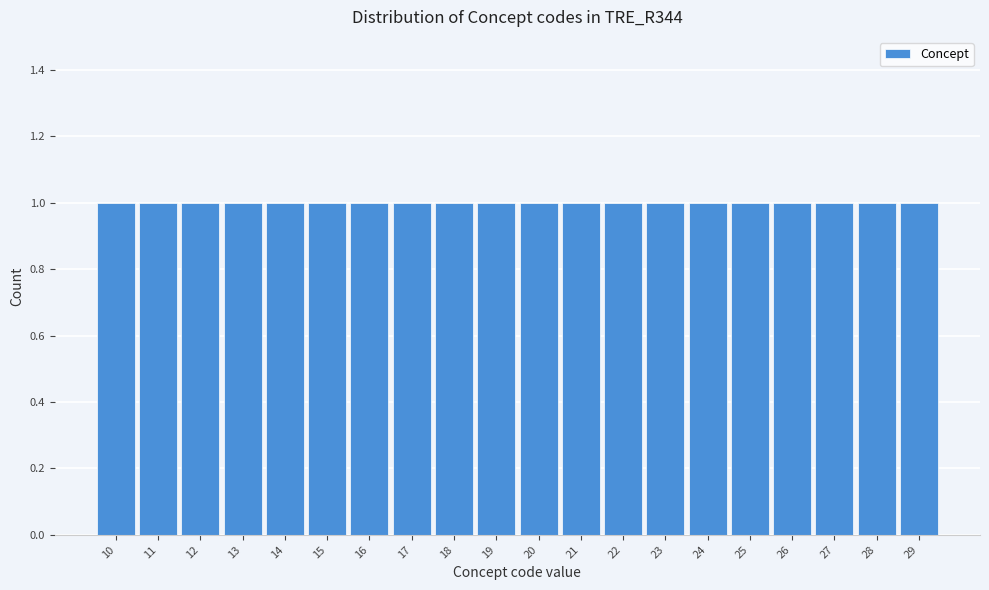

What is the height of the bar covering 27.5 to 28.5 on the x-axis? The values are not printed on the chart, so give them approximately, as read against the axis.

1